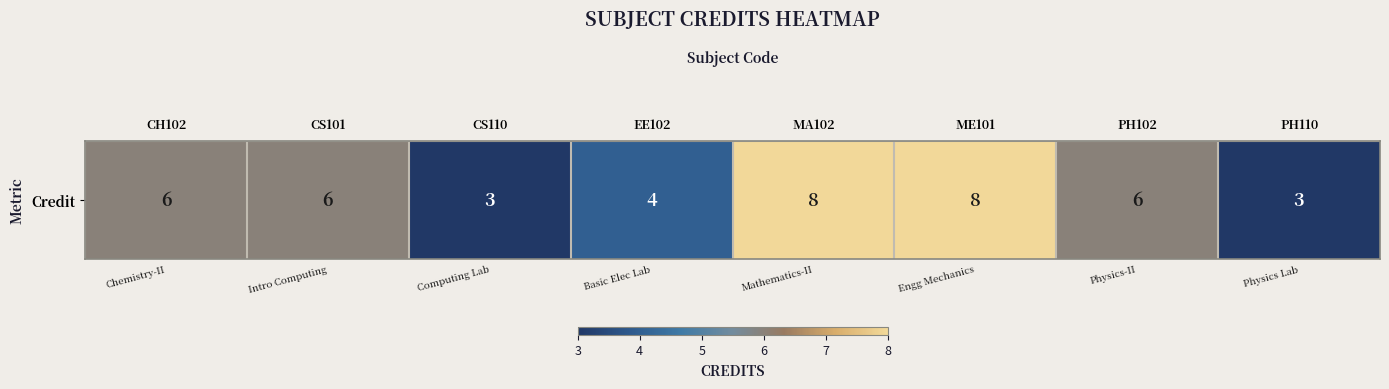

Is it true that the value at CH102 is 4?

False